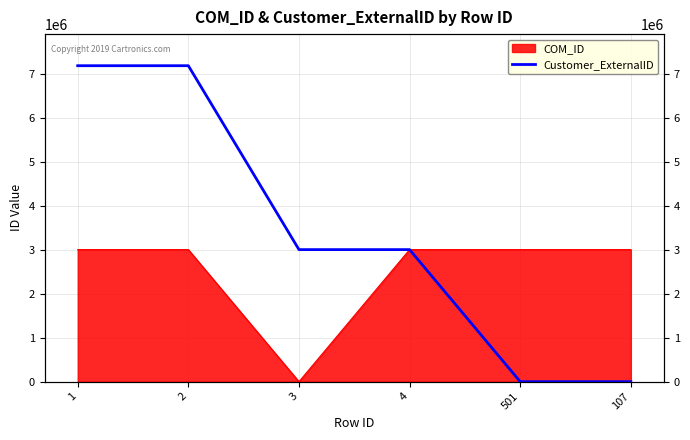

Does the chart display data point markers on the line(s)?

No